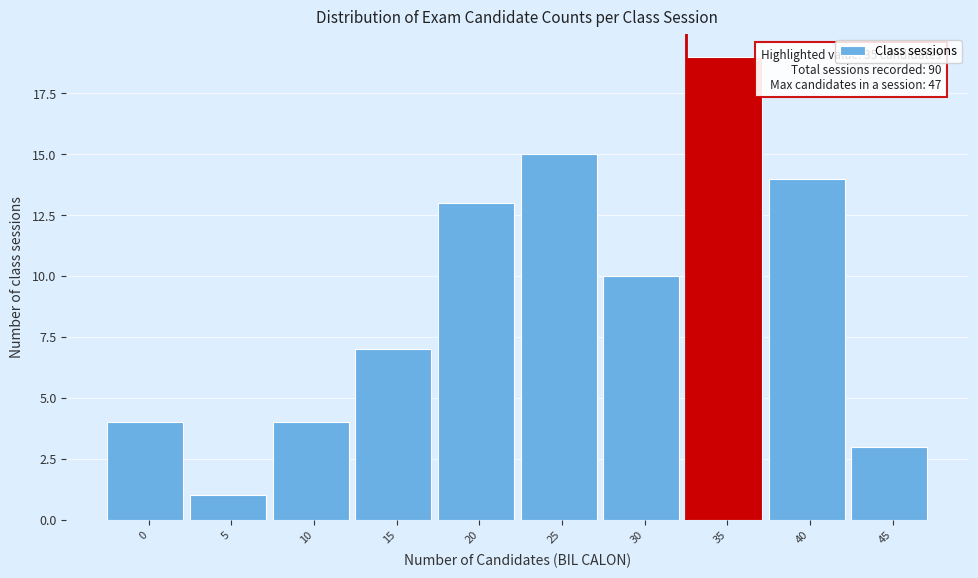

Reading left to right, what are all the values shown in this chart?

4	1	4	7	13	15	10	19	14	3